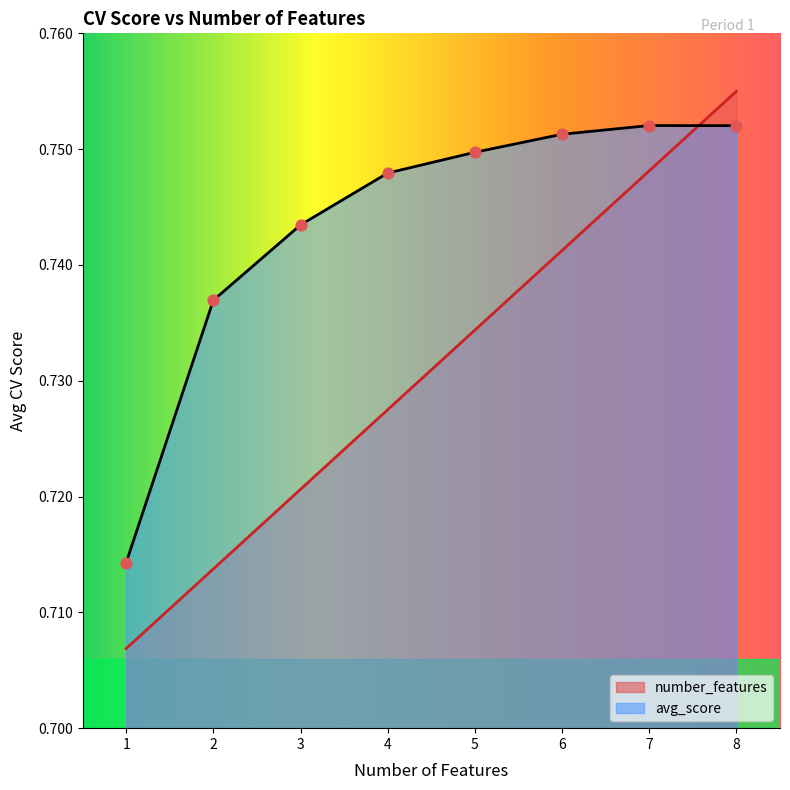

Which series has the widest spread of Y values?

number_features